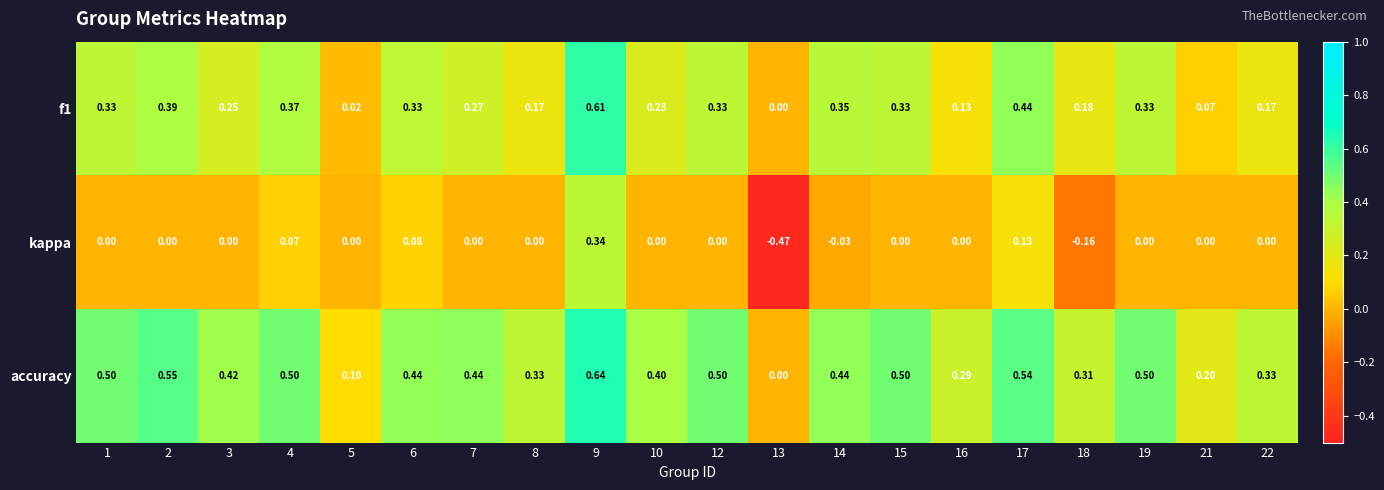

How many values in f1 are above zero?

19